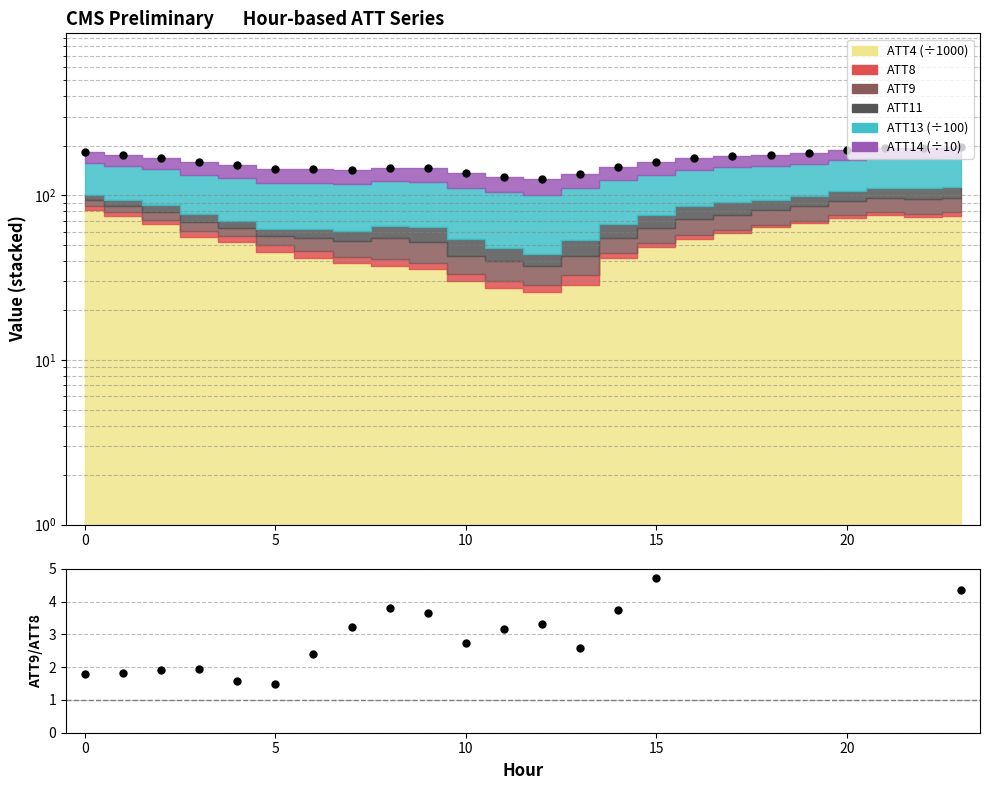

Does the chart have visible grid lines?

Yes